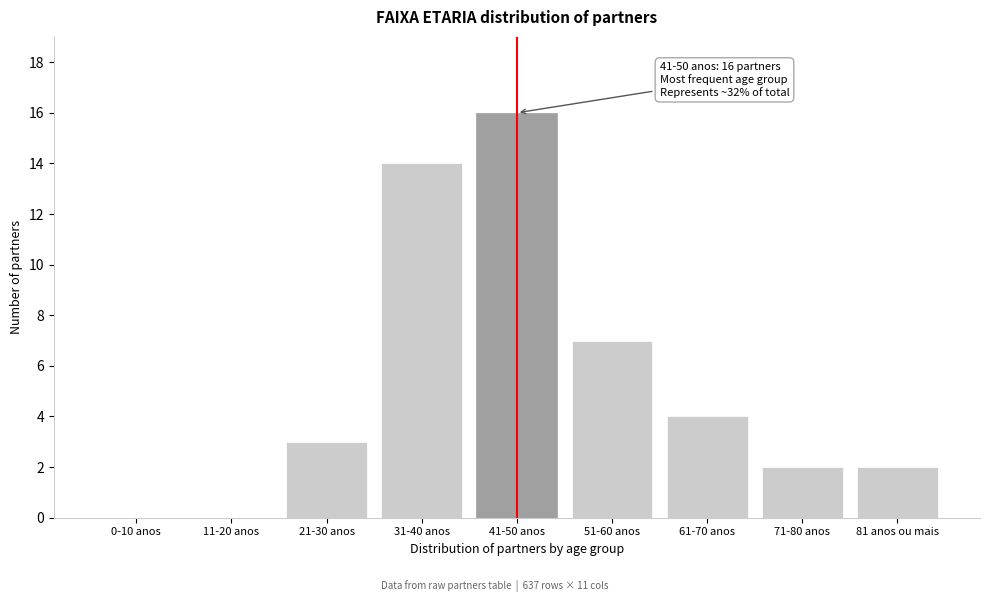

Reading left to right, extract all data points from this chart.

0-10 anos=0	11-20 anos=0	21-30 anos=3	31-40 anos=14	41-50 anos=16	51-60 anos=7	61-70 anos=4	71-80 anos=2	81 anos ou mais=2